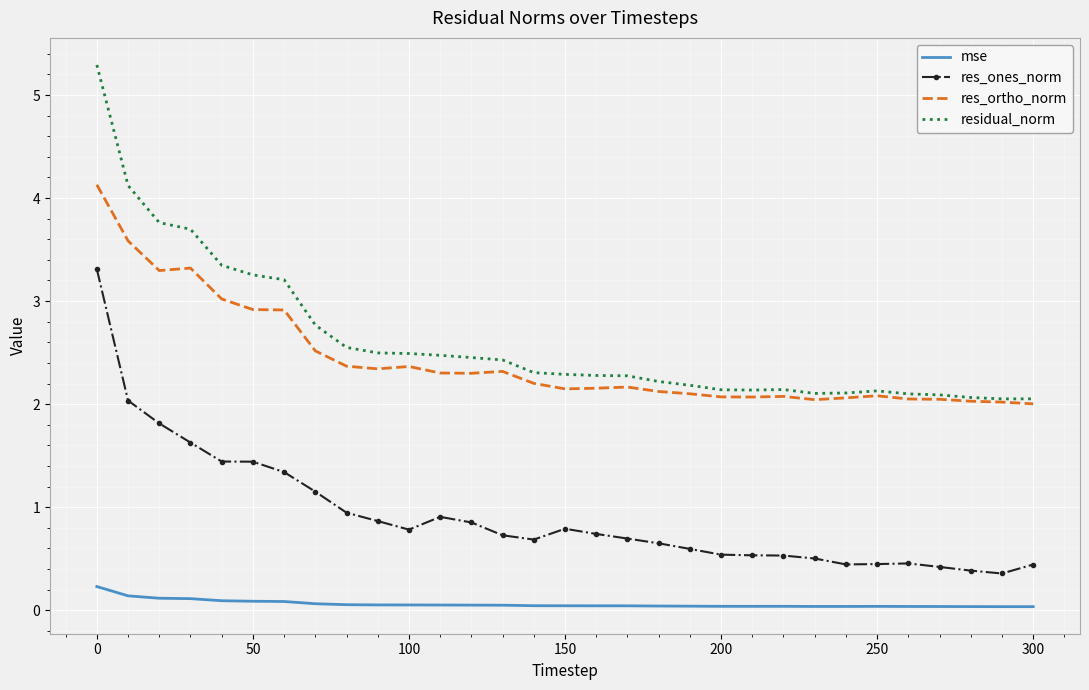

Which series has the widest spread of values?

residual_norm